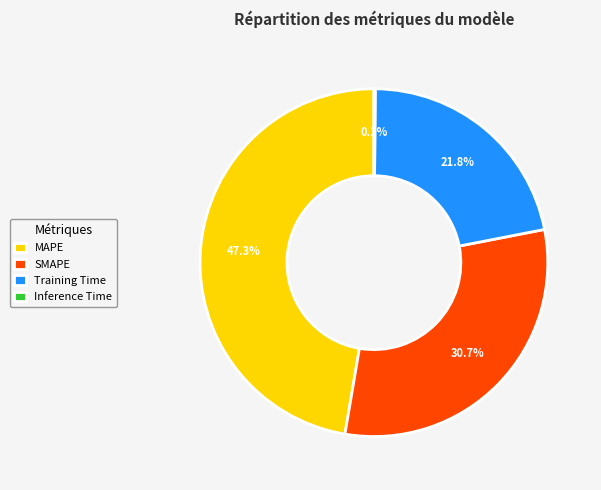

To the nearest percent, what is the combined percentage of MAPE and Training Time?

69%